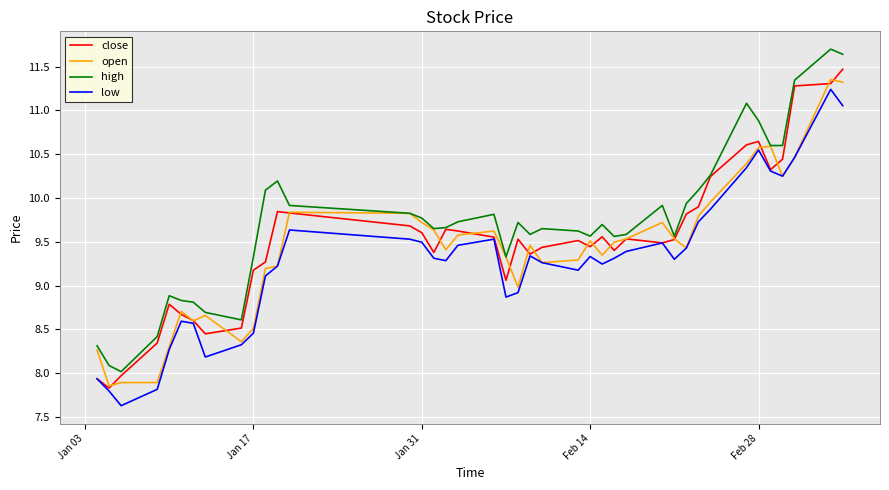

What is the smallest value displayed?

7.6